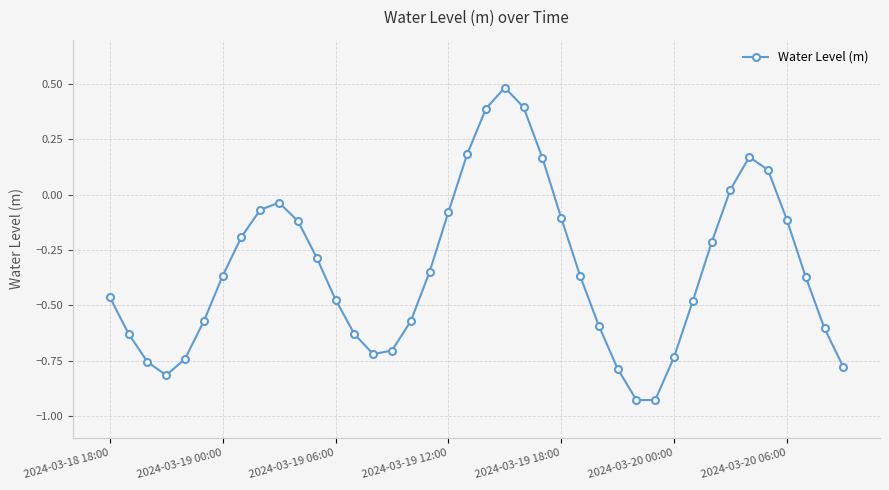

What is the greatest value displayed?

0.5